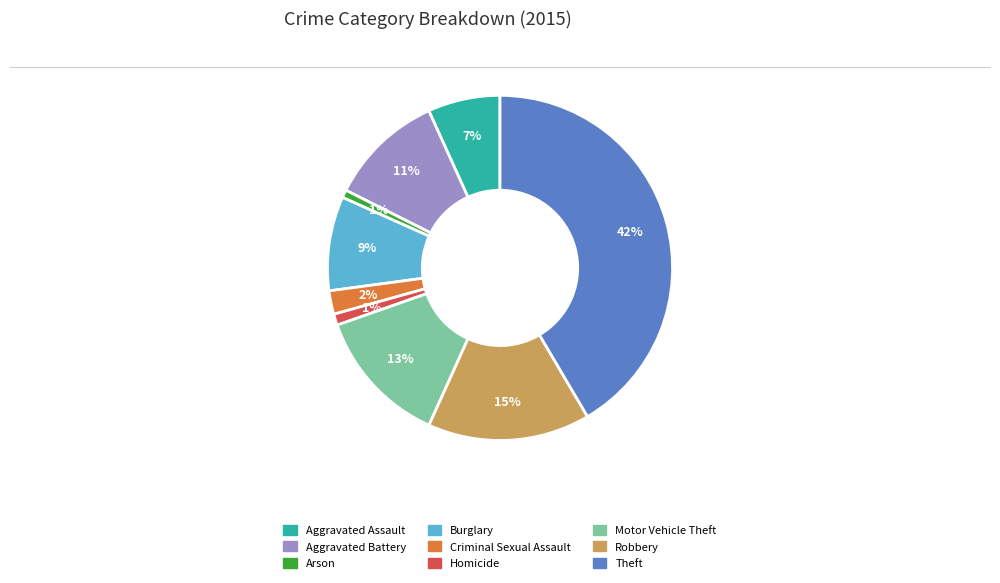

To the nearest percent, what is the combined percentage of Criminal Sexual Assault and Arson?

3%